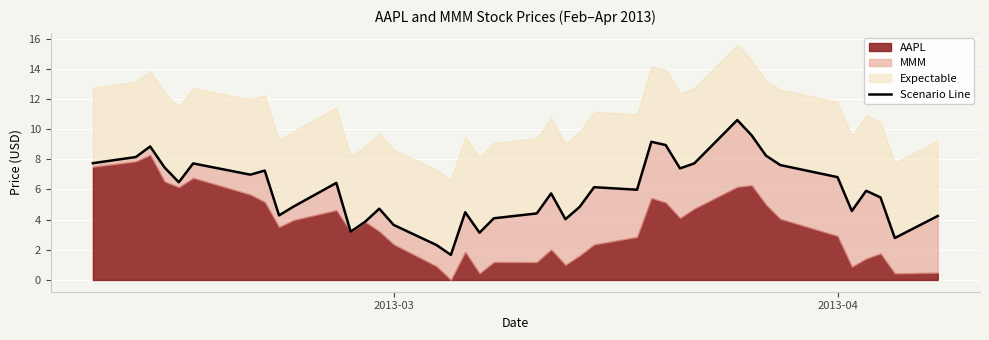

Reading left to right, list all the values displayed in this chart.

7.7	8.2	8.9	7.5	6.5	7.7	7.0	7.3	4.3	4.9	6.4	3.2	3.9	4.7	3.7	2.3	1.7	4.5	3.1	4.1	4.4	5.7	4.0	4.9	6.2	6.0	9.2	8.9	7.4	7.7	10.6	9.6	8.2	7.6	6.8	4.6	5.9	5.5	2.8	4.2